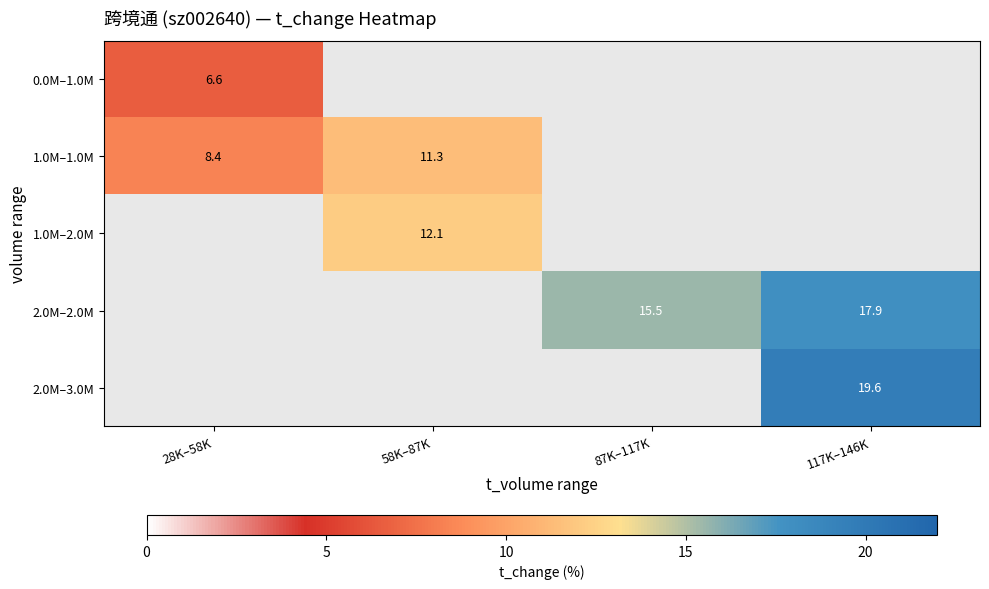

Is the value of 0.0M–1.0M at 117K–146K greater than the value of 2.0M–3.0M at 58K–87K?

No